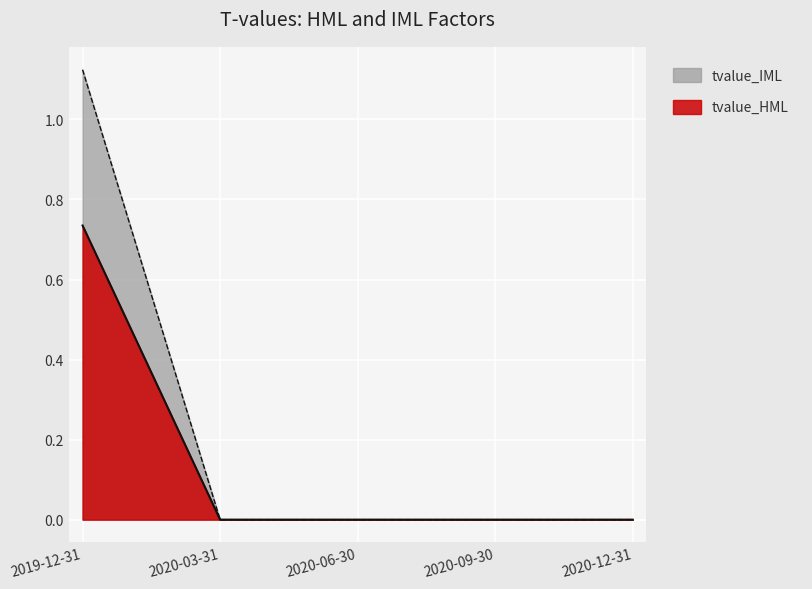

What are all the series names shown in the legend?

tvalue_IML, tvalue_HML